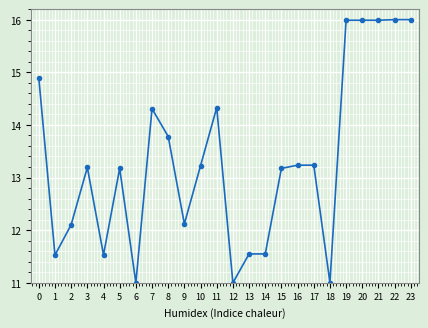

What is the maximum value shown in the chart?

16.0